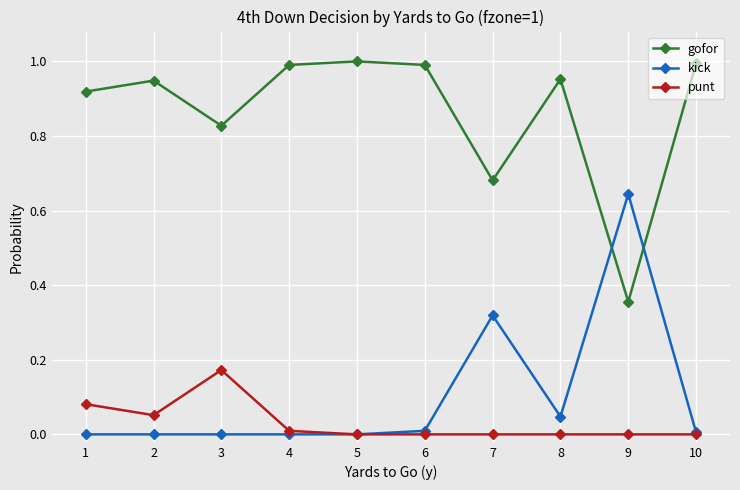

True or false: gofor has more than 0 points higher than both neighbors.

True